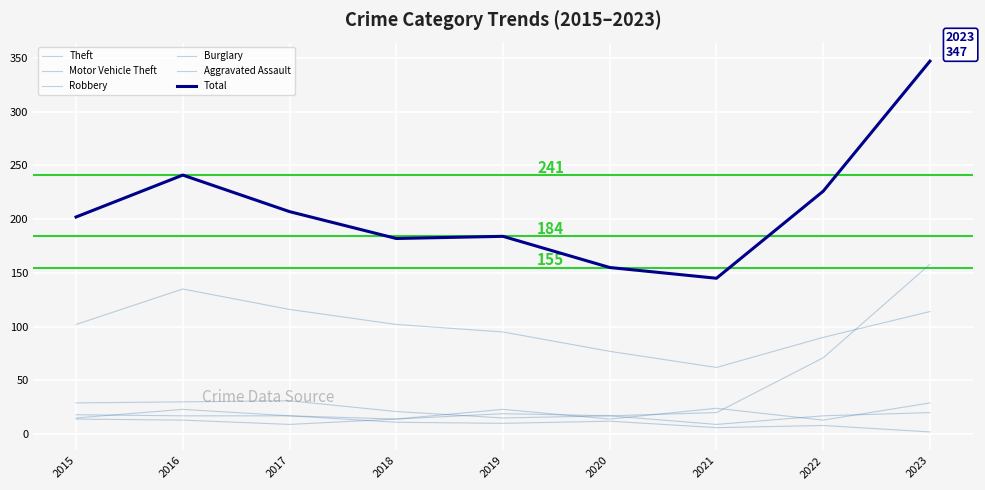

What is the maximum value for Total?

347